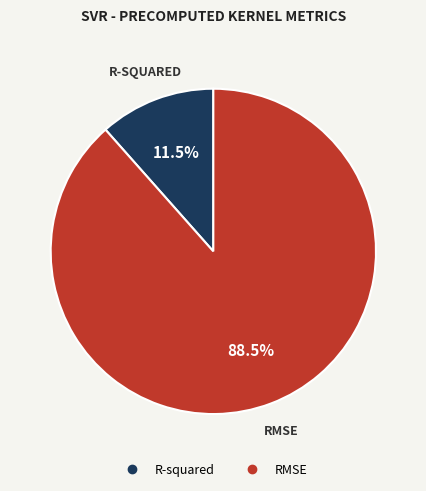

Count the number of slices in the pie.

2